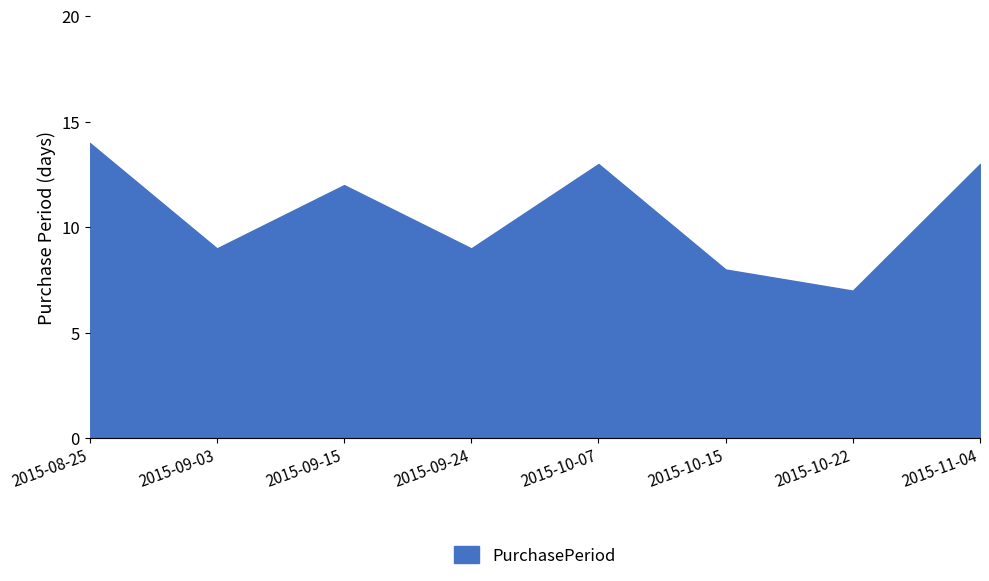

What is the difference between the second highest and minimum values?

6